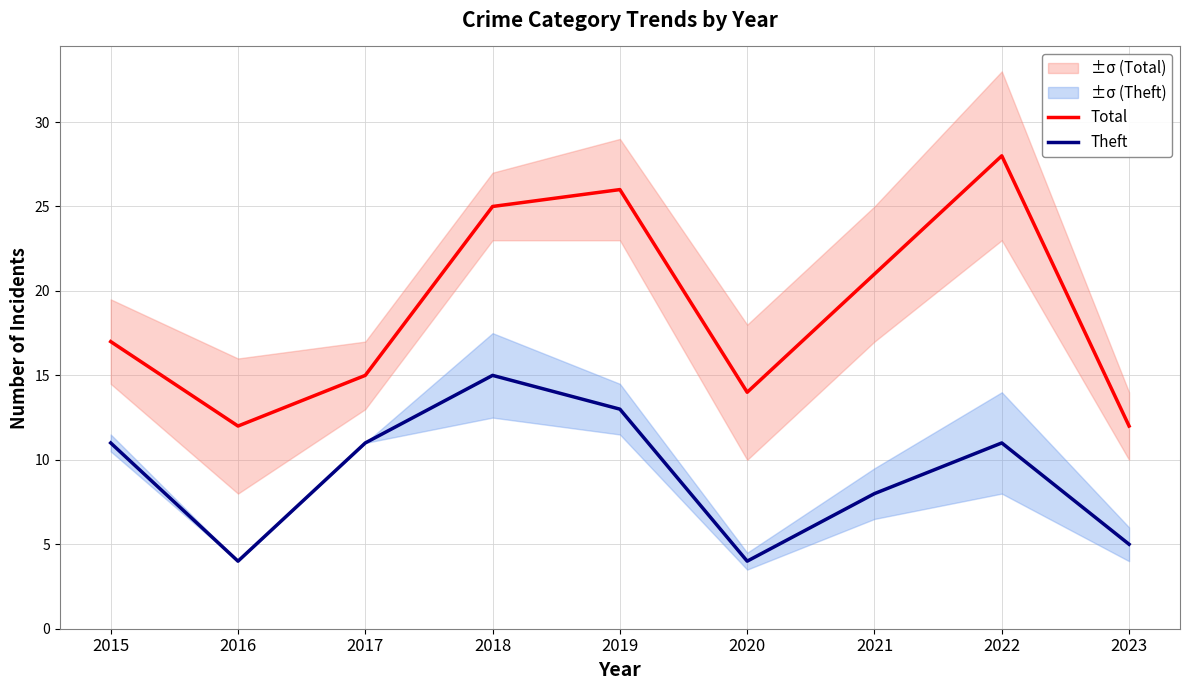

At 2020, list the series in order from largest to smallest.

Total, Theft